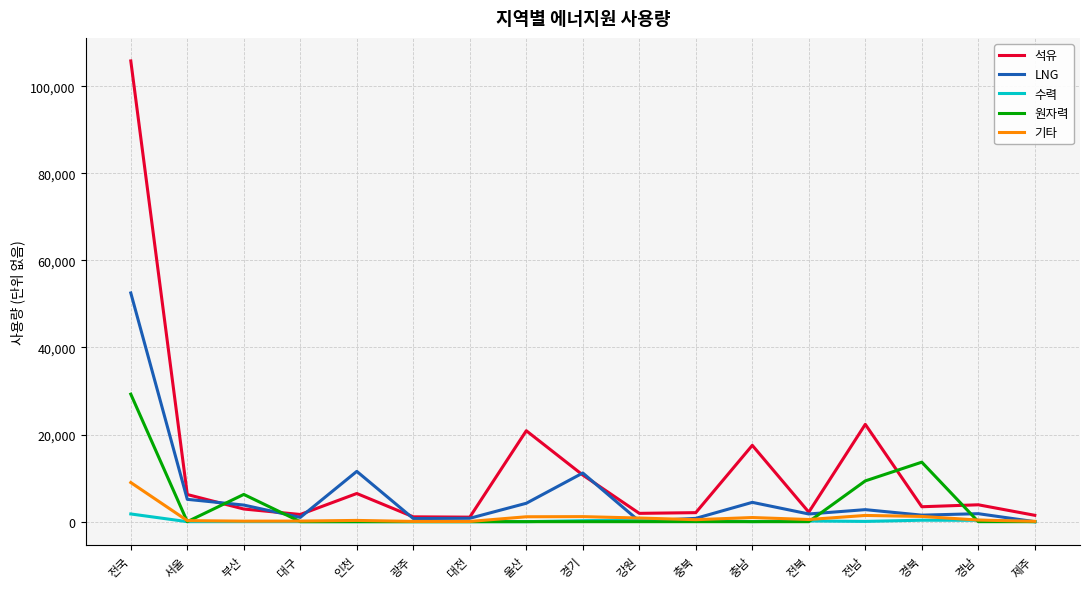

Where is LNG nearest to the value 26261?

인천